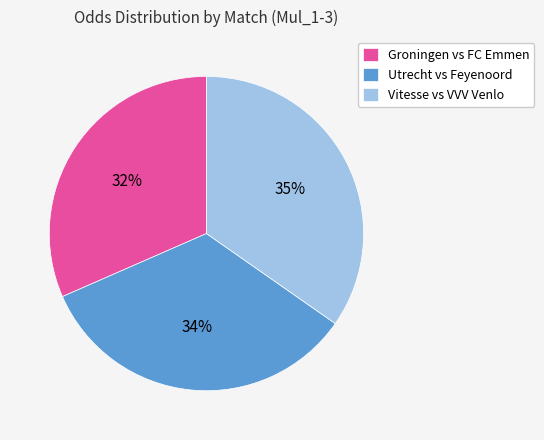

Does Groningen vs FC Emmen represent more than half of the total?

No